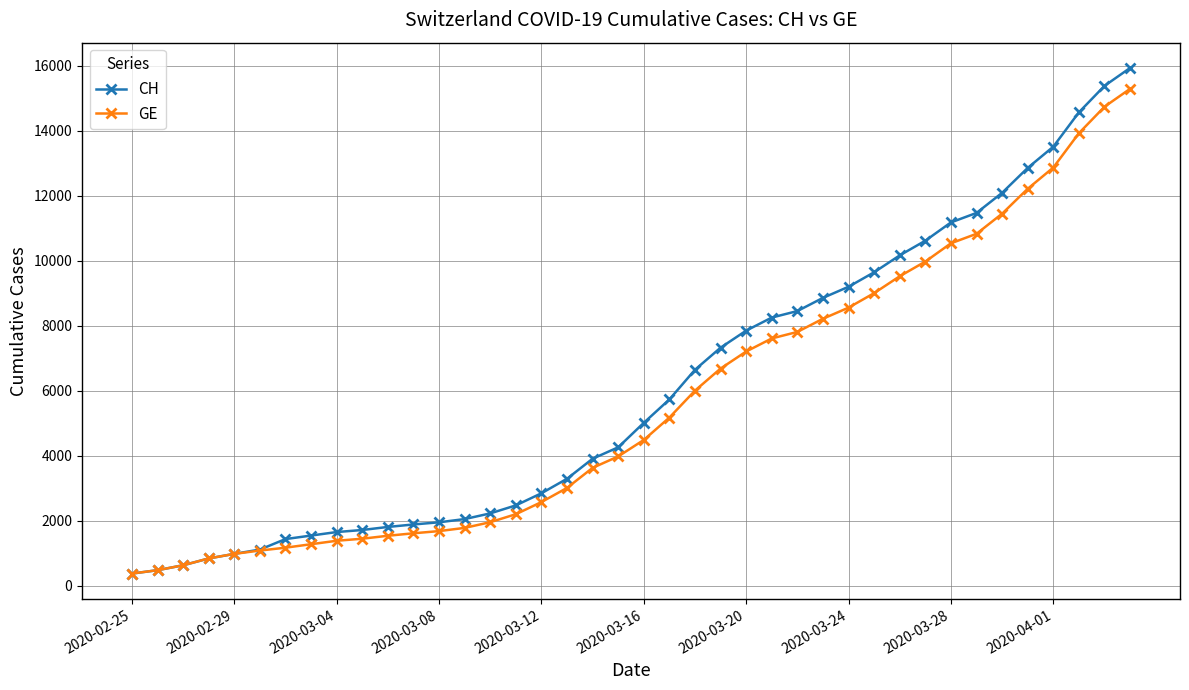

What is the maximum value shown in the chart?

15926